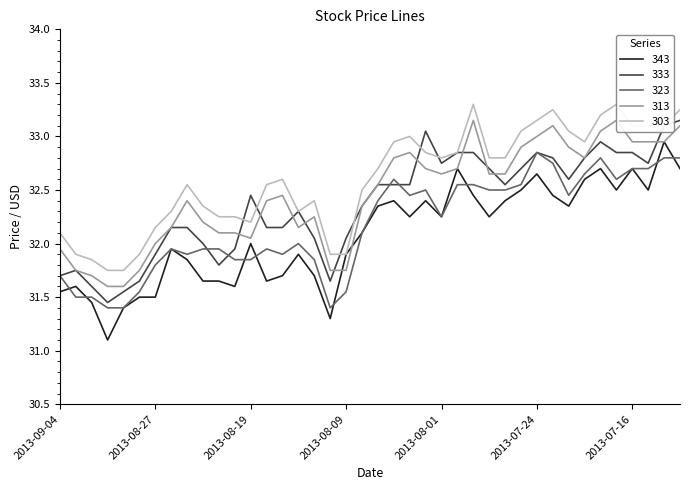

What is the difference between the maximum and minimum values in the High series?

1.7